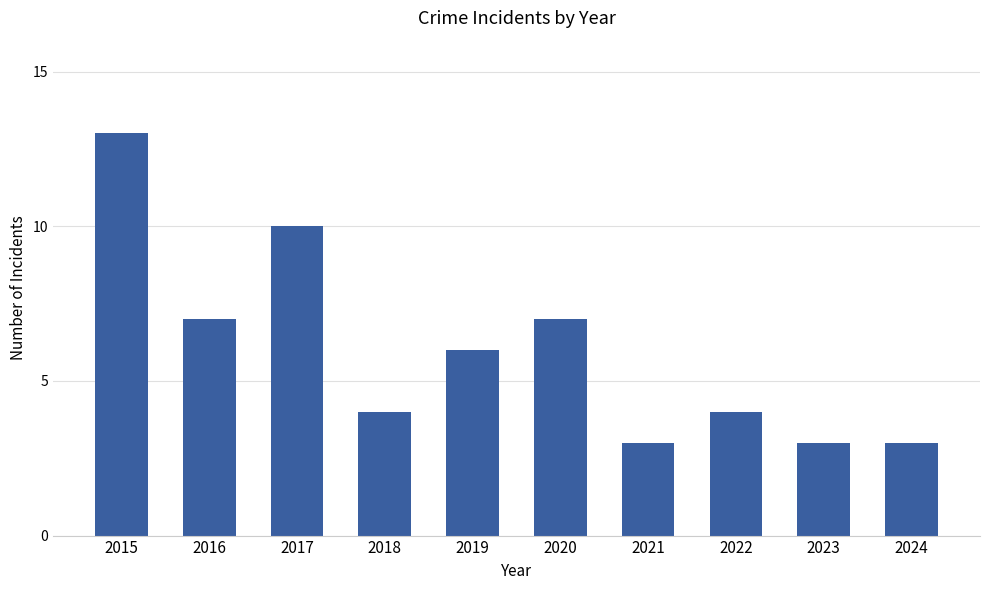

How many data points does each series have?

10